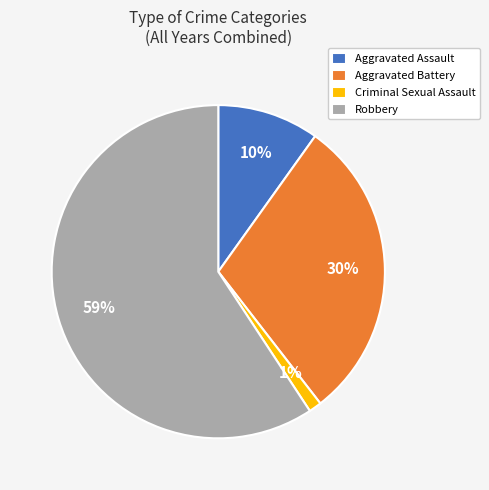

How many segments does this pie chart have?

4